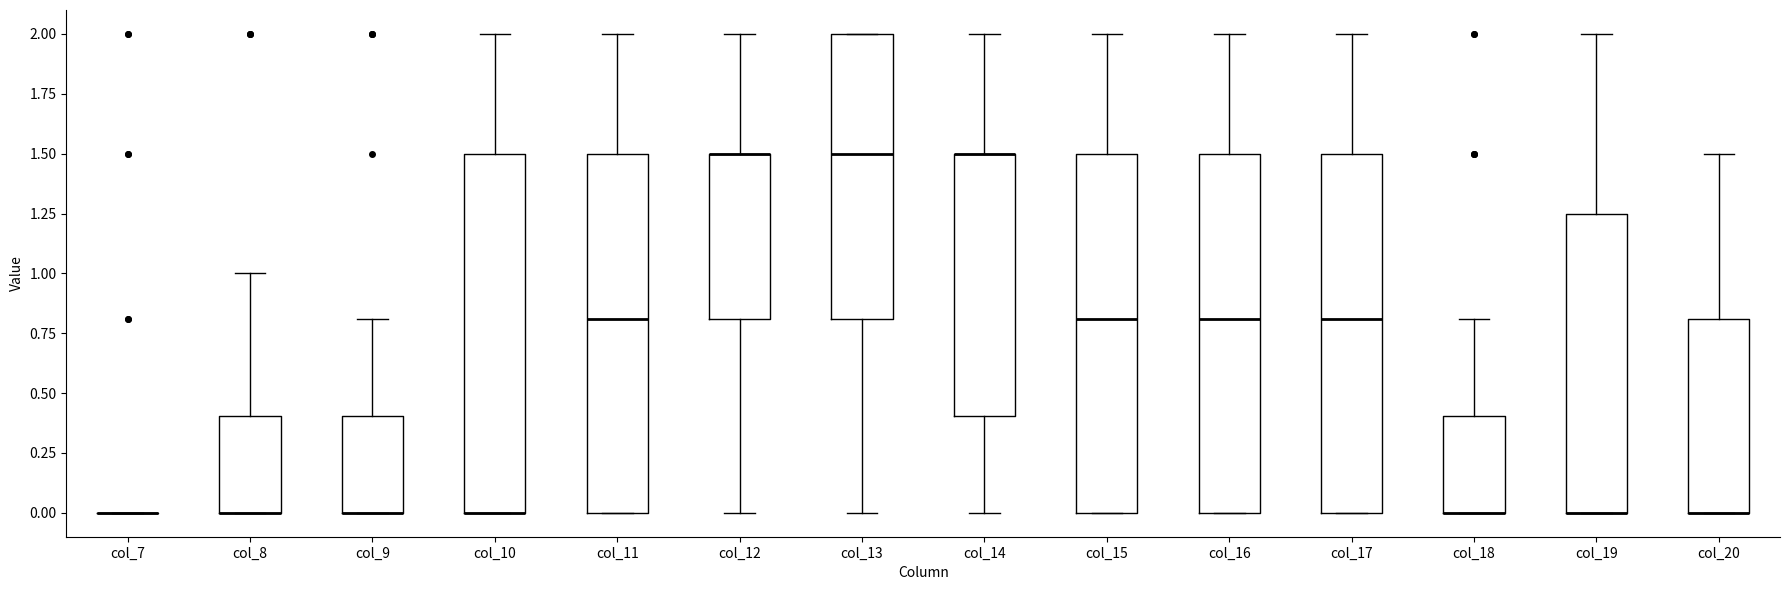

Reading left to right, transcribe this box plot: for each box, give where its median line is, the range the box spans, and where its two whiskers end, as read against the y-axis. The values are not printed on the chart, so give them approximately, as read against the axis.

col_7: box collapsed to a line at 0.00, whiskers 0.00 to 0.00
col_8: median 0.00 (drawn on the box's lower edge), box 0.00 to 0.40, whiskers 0.00 to 1.00
col_9: median 0.00 (drawn on the box's lower edge), box 0.00 to 0.40, whiskers 0.00 to 0.80
col_10: median 0.00 (drawn on the box's lower edge), box 0.00 to 1.50, whiskers 0.00 to 2.00
col_11: median 0.80, box 0.00 to 1.50, whiskers 0.00 to 2.00
col_12: median 1.50 (drawn on the box's upper edge), box 0.80 to 1.50, whiskers 0.00 to 2.00
col_13: median 1.50, box 0.80 to 2.00, whiskers 0.00 to 2.00
col_14: median 1.50 (drawn on the box's upper edge), box 0.40 to 1.50, whiskers 0.00 to 2.00
col_15: median 0.80, box 0.00 to 1.50, whiskers 0.00 to 2.00
col_16: median 0.80, box 0.00 to 1.50, whiskers 0.00 to 2.00
col_17: median 0.80, box 0.00 to 1.50, whiskers 0.00 to 2.00
col_18: median 0.00 (drawn on the box's lower edge), box 0.00 to 0.40, whiskers 0.00 to 0.80
col_19: median 0.00 (drawn on the box's lower edge), box 0.00 to 1.25, whiskers 0.00 to 2.00
col_20: median 0.00 (drawn on the box's lower edge), box 0.00 to 0.80, whiskers 0.00 to 1.50